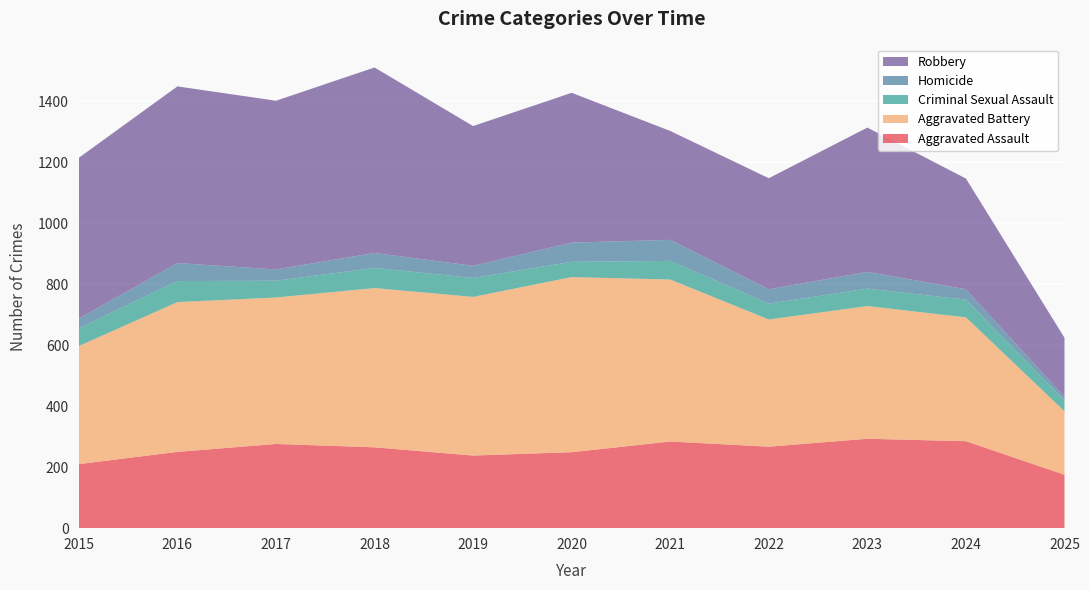

Reading right to left, extract all data points from this chart.

Aggravated Assault: 175	285	293	267	284	249	238	265	276	250	210
Aggravated Battery: 208	406	435	417	531	574	520	522	480	491	387
Criminal Sexual Assault: 35	58	57	52	61	50	62	66	55	69	58
Homicide: 12	34	55	47	69	63	40	49	37	59	32
Robbery: 194	363	473	364	357	491	458	608	553	579	527